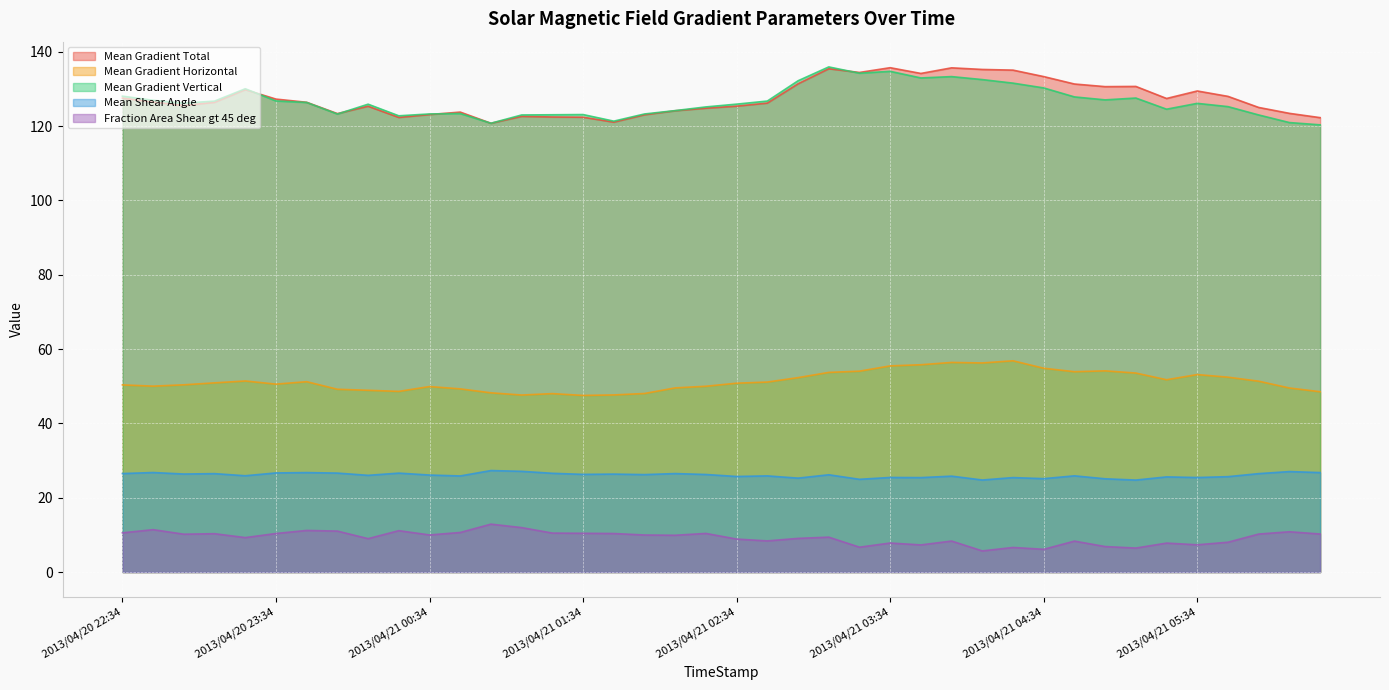

True or false: Mean Gradient Vertical has more than 2 interior local peaks.

True